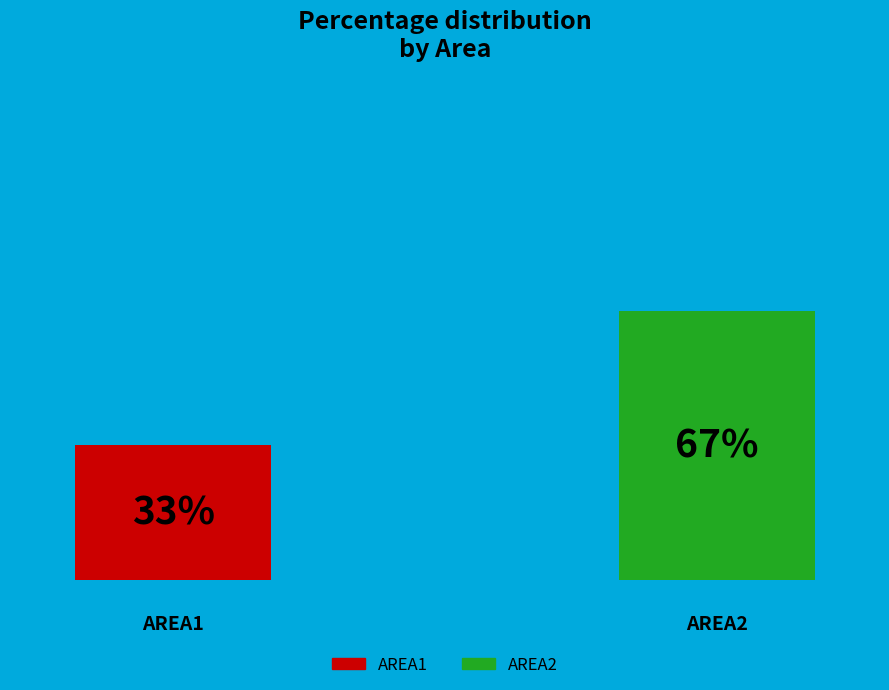

What percentage do AREA1 and AREA2 together represent?

100.0%